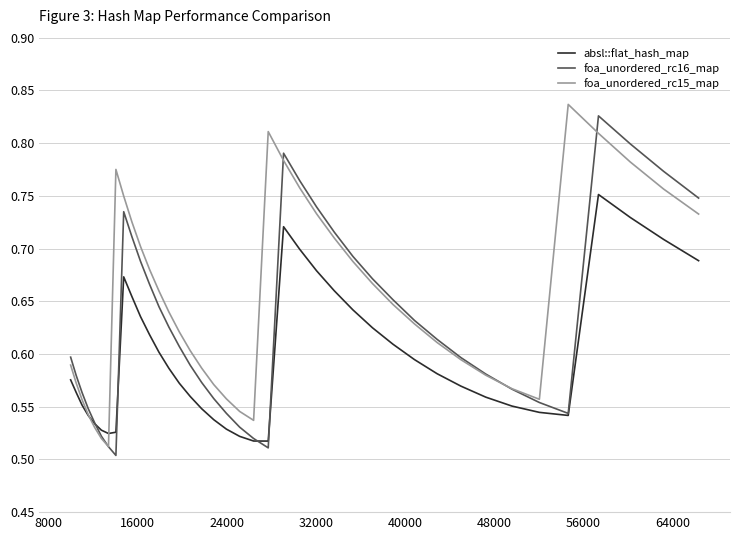

Which series has the largest total across all categories?

foa_unordered_rc15_map